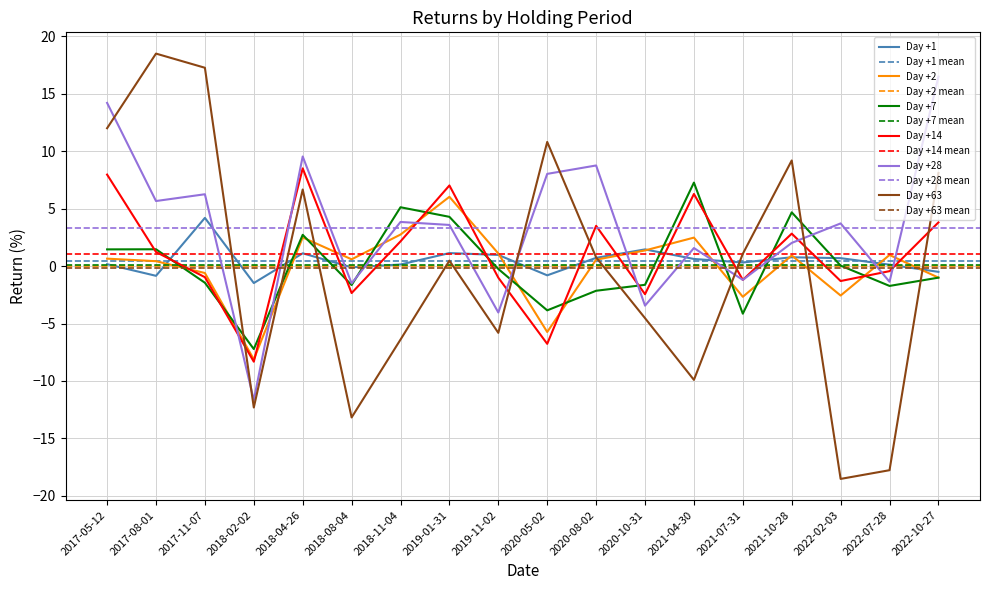

What is the sum of the Day +63 values at 2021-04-30 and 2022-10-27?

-1.8